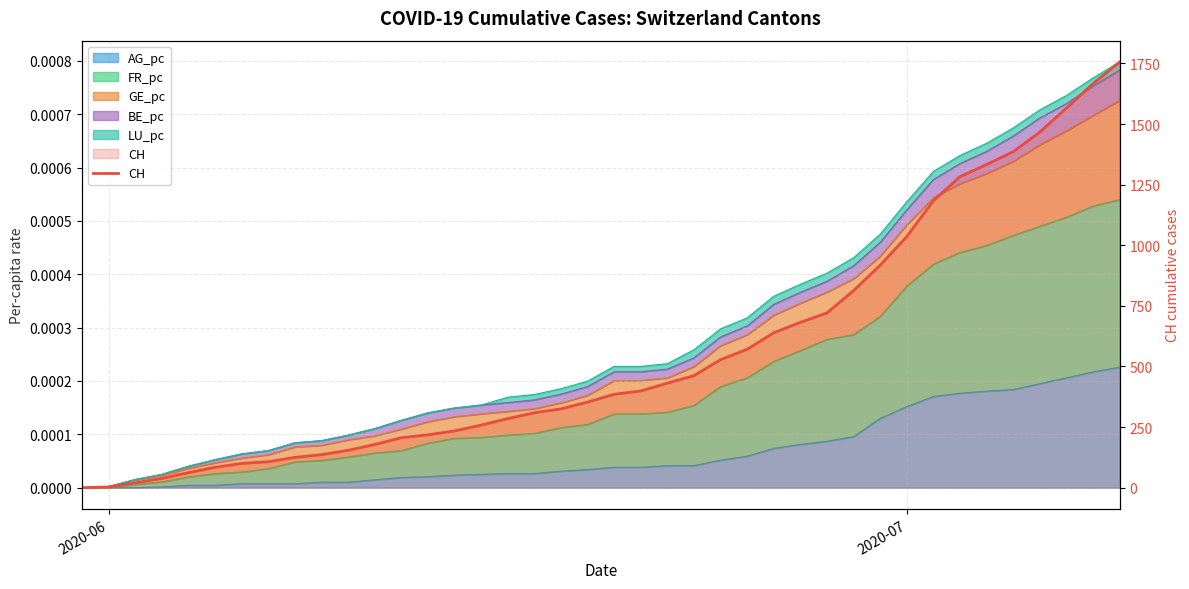

True or false: there are more than 0 points higher than both neighbors.

False